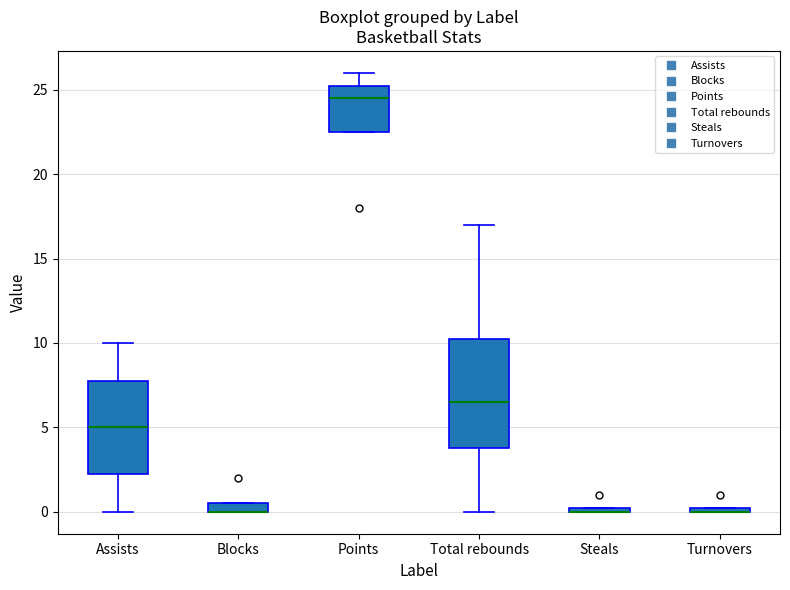

Where is the upper edge of the box for Turnovers on the y-axis? The values are not printed on the chart, so give them approximately, as read against the axis.

0.5